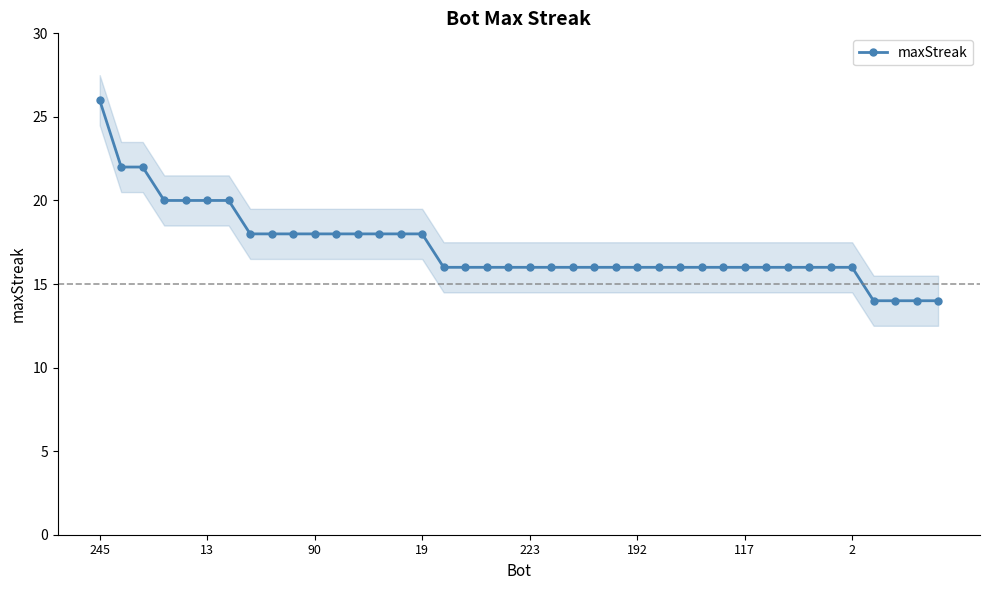

Which label corresponds to the smallest value in the chart?

36